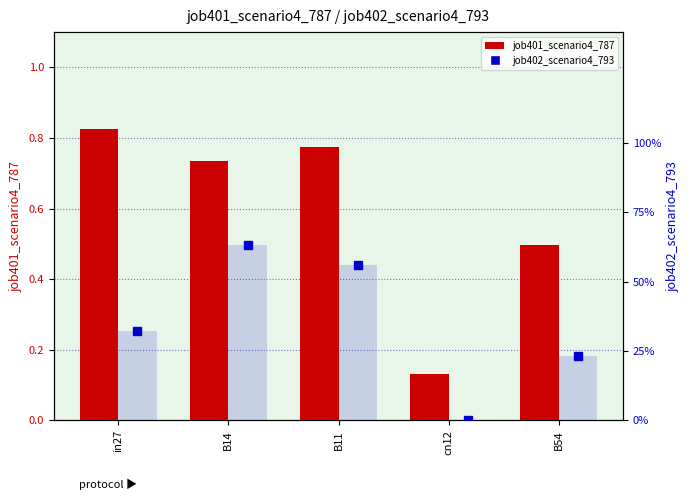

Reading left to right, what are all the values shown in this chart?

job401_scenario4_787: 0.8	0.7	0.8	0.1	0.5
job402_scenario4_793: 0.3	0.6	0.6	0.0	0.2